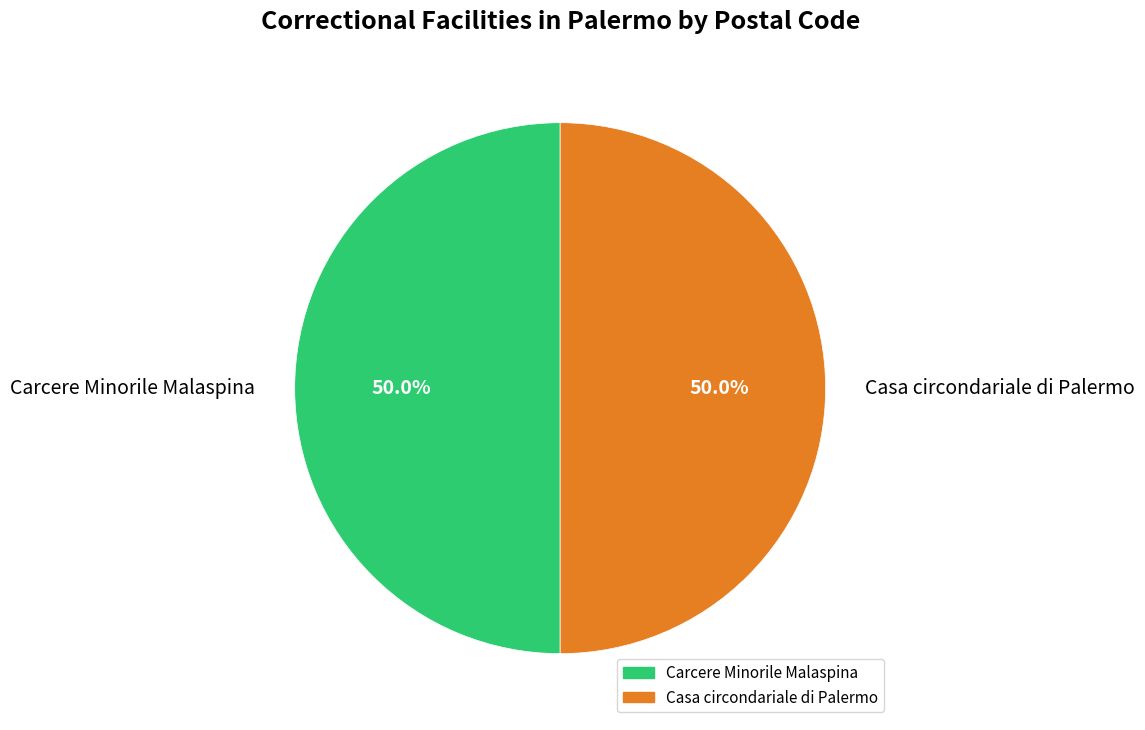

What percentage is the Casa circondariale di Palermo slice, to the nearest percent?

50%